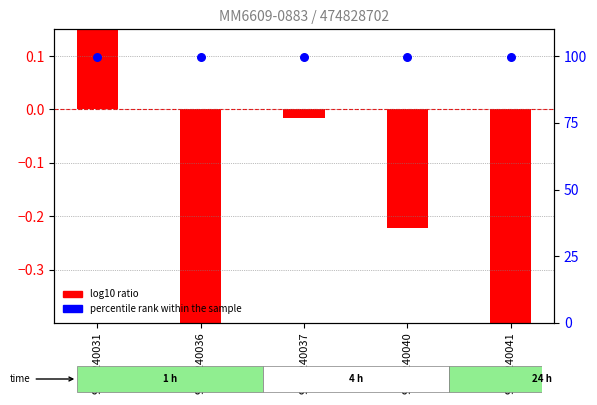

What is the total value across all series at 9101240036?

99.3